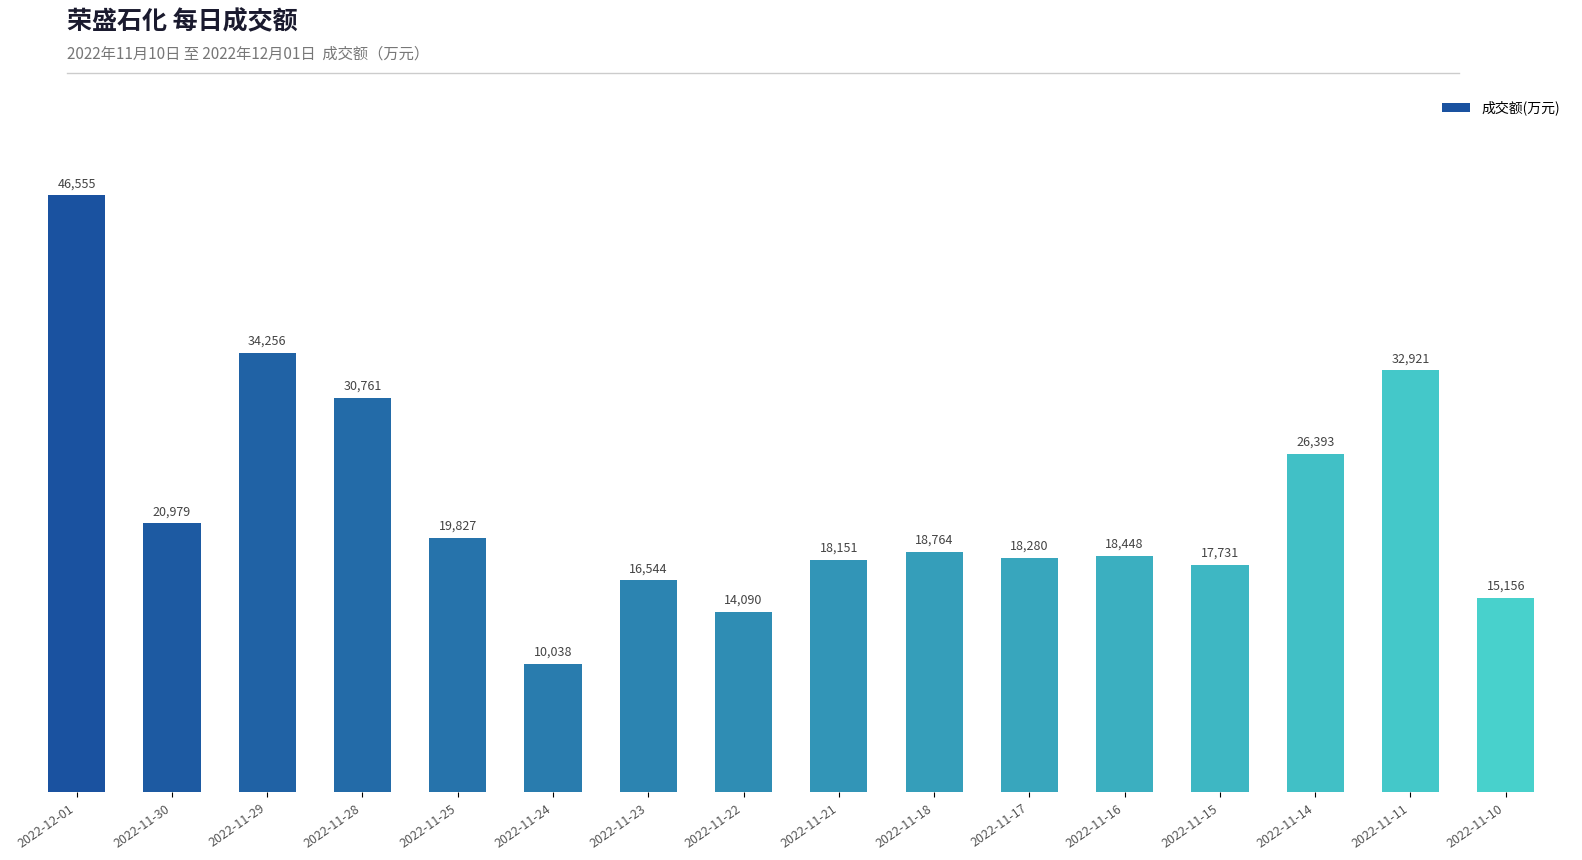

What is the difference between the maximum and second lowest values?

32465